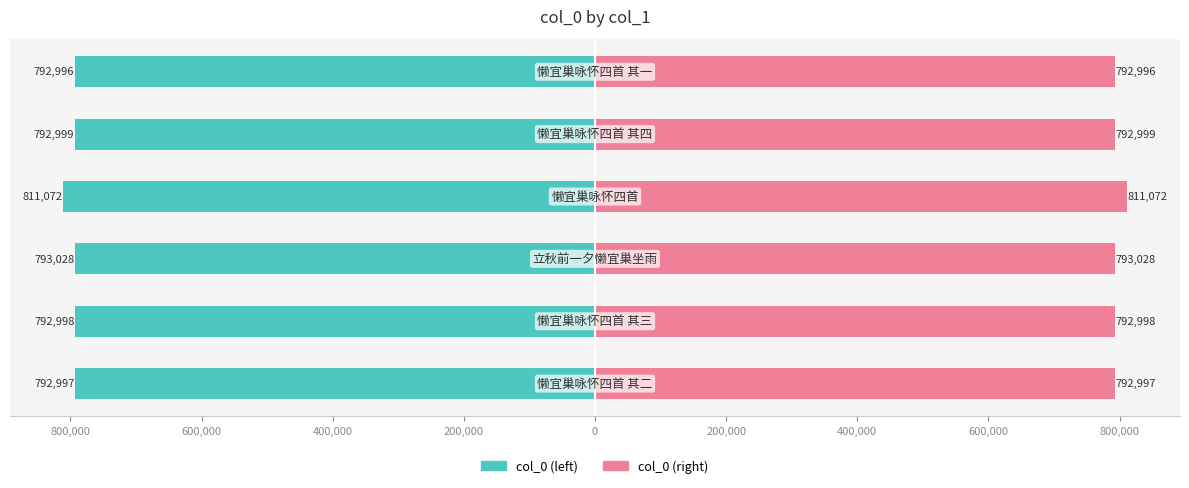

Is the value of col_0 (left) at 200,000 greater than the value of col_0 (right) at 1,000,000?

No